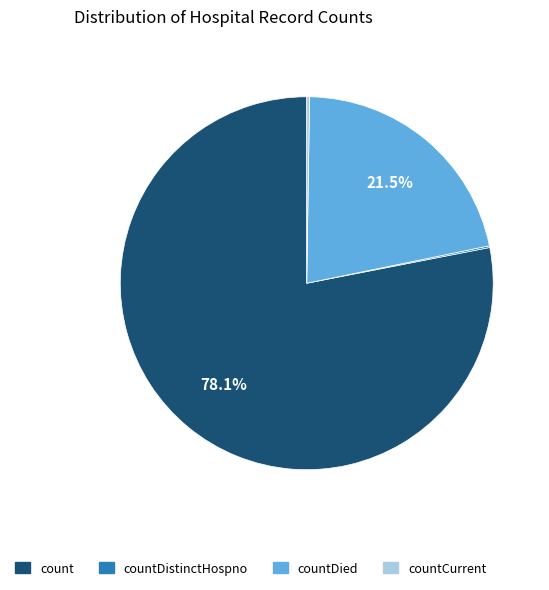

Approximately how many times larger is the value at count compared to countDied?

3.6